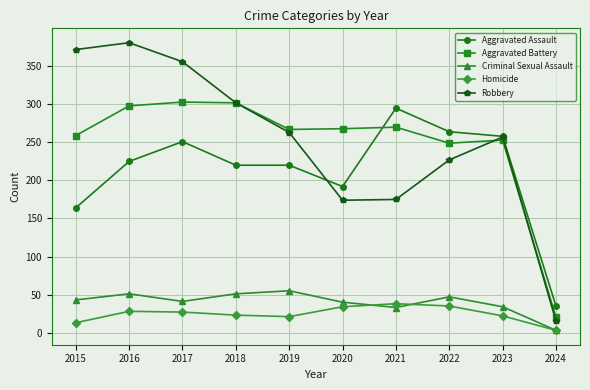

How many distinct data groups are displayed?

5